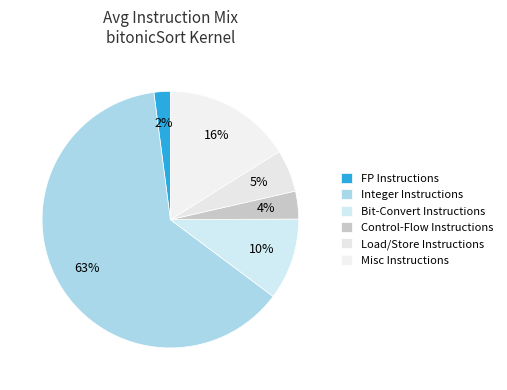

What is the largest slice in the pie chart?

Integer Instructions